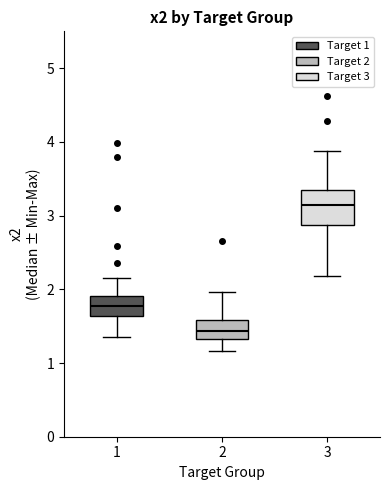

Reading left to right, read every box against the y-axis: the position of its median line, the range the box covers, and the ends of its whiskers. The values are not printed on the chart, so give them approximately, as read against the axis.

1: median 1.8, box 1.6 to 1.9, whiskers 1.4 to 2.2
2: median 1.4, box 1.3 to 1.6, whiskers 1.2 to 2.0
3: median 3.2, box 2.9 to 3.3, whiskers 2.2 to 3.9